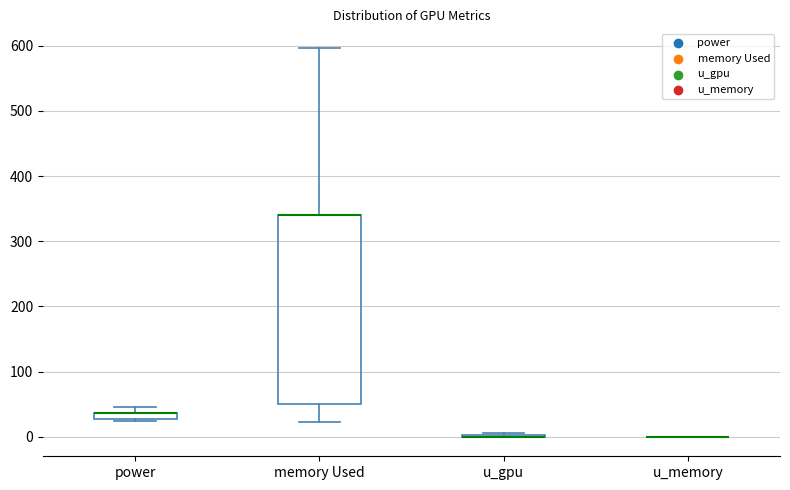

Comparing the boxes themselves (not the whiskers), which one is the tallest?

memory Used